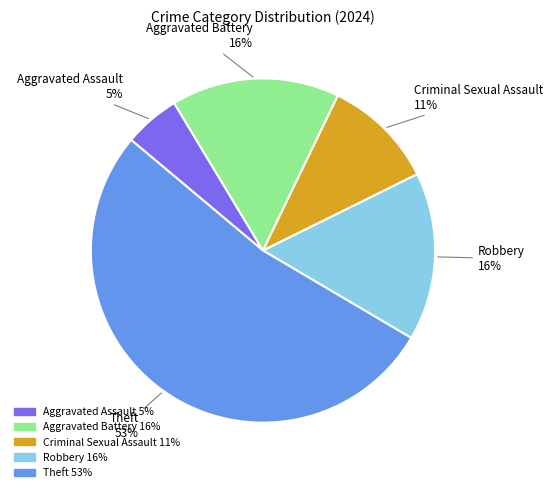

To the nearest percent, what is the average slice percentage?

20%